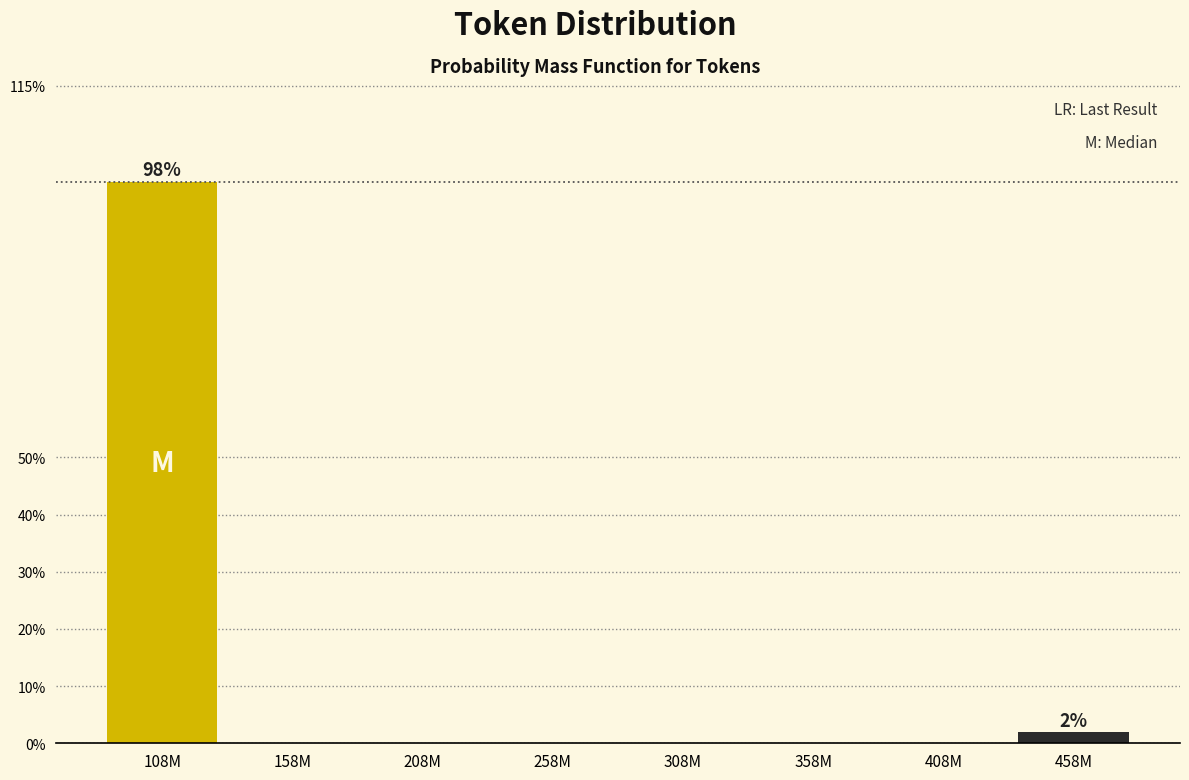

Reading left to right, transcribe all the data shown in this chart.

108M=98.1	158M=0.0	208M=0.0	258M=0.0	308M=0.0	358M=0.0	408M=0.0	458M=1.9